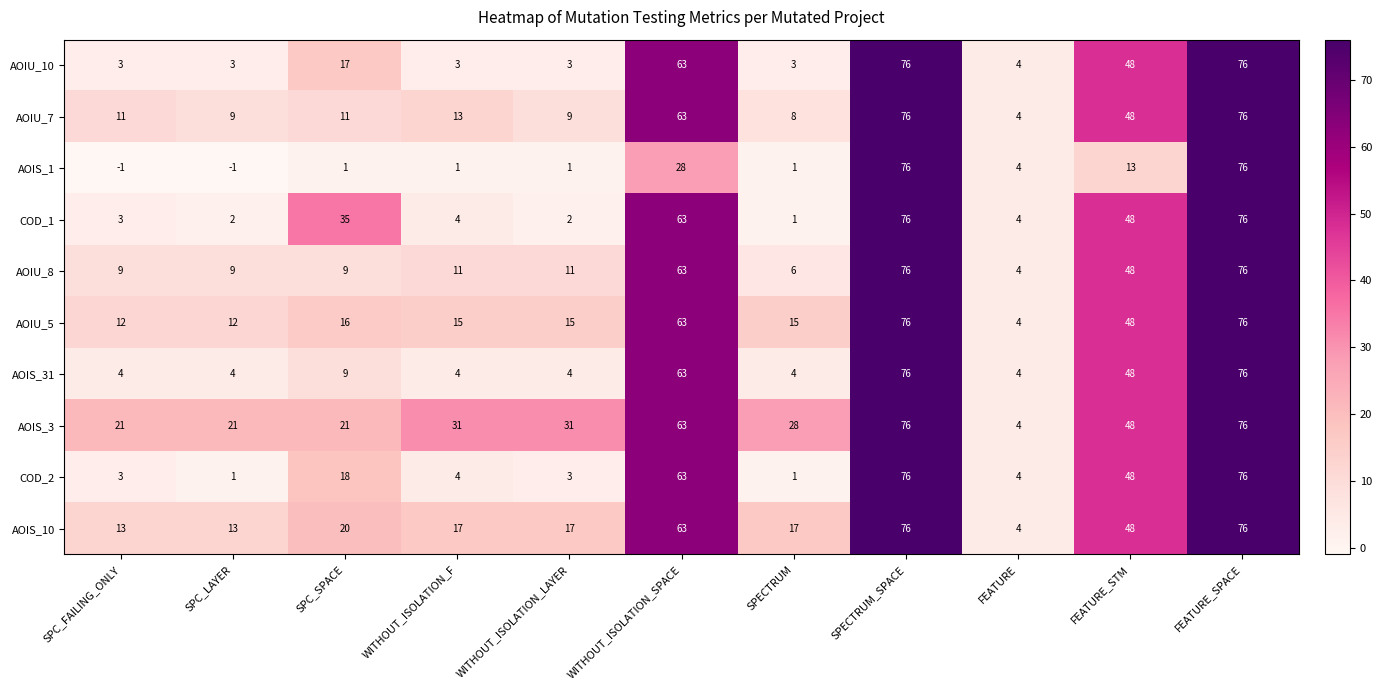

What value does the AOIS_31 series have at FEATURE_STM, to the nearest 5?

50